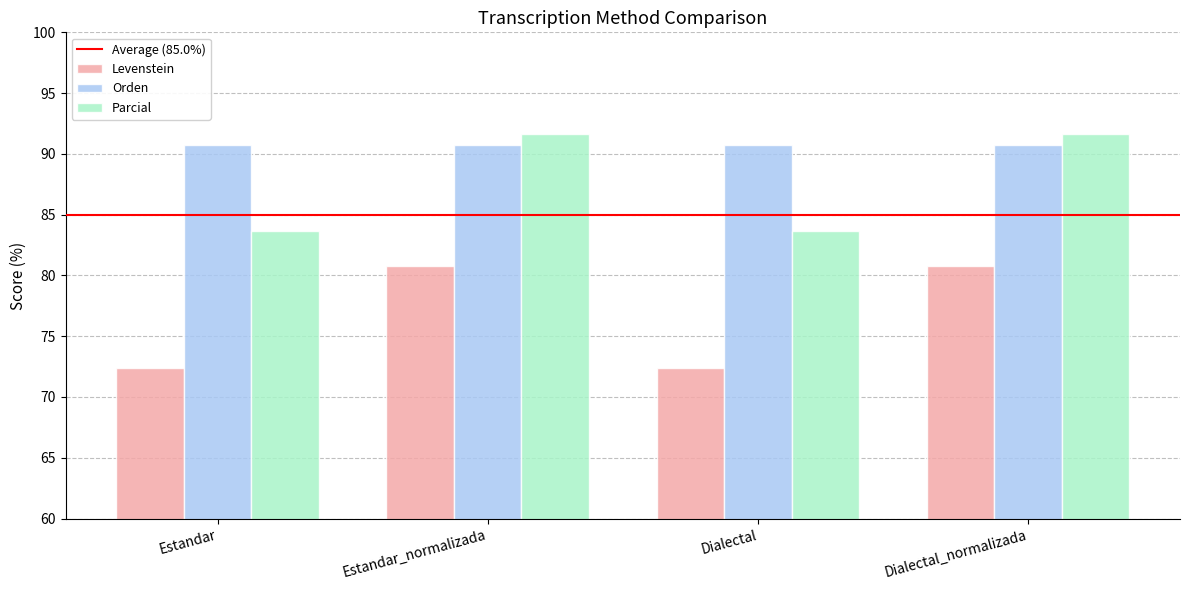

Which series has the largest range (max minus min)?

Levenstein